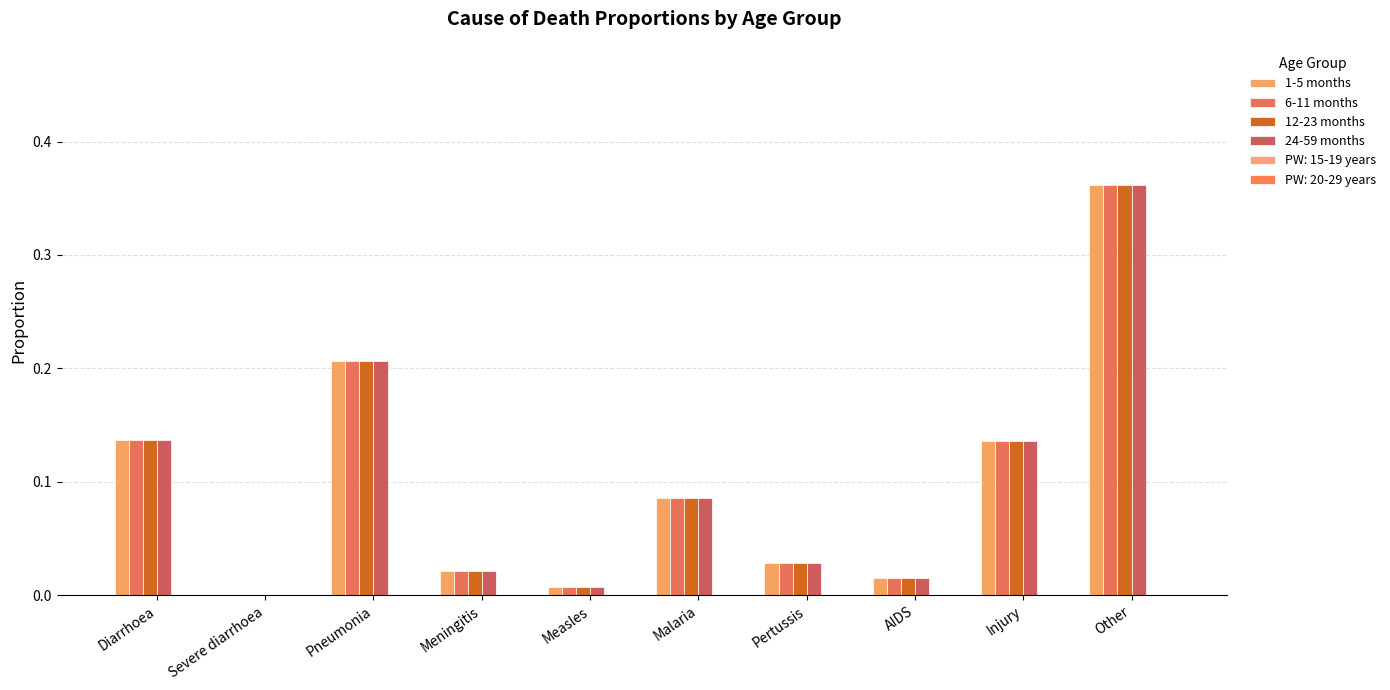

How many distinct data groups are displayed?

4